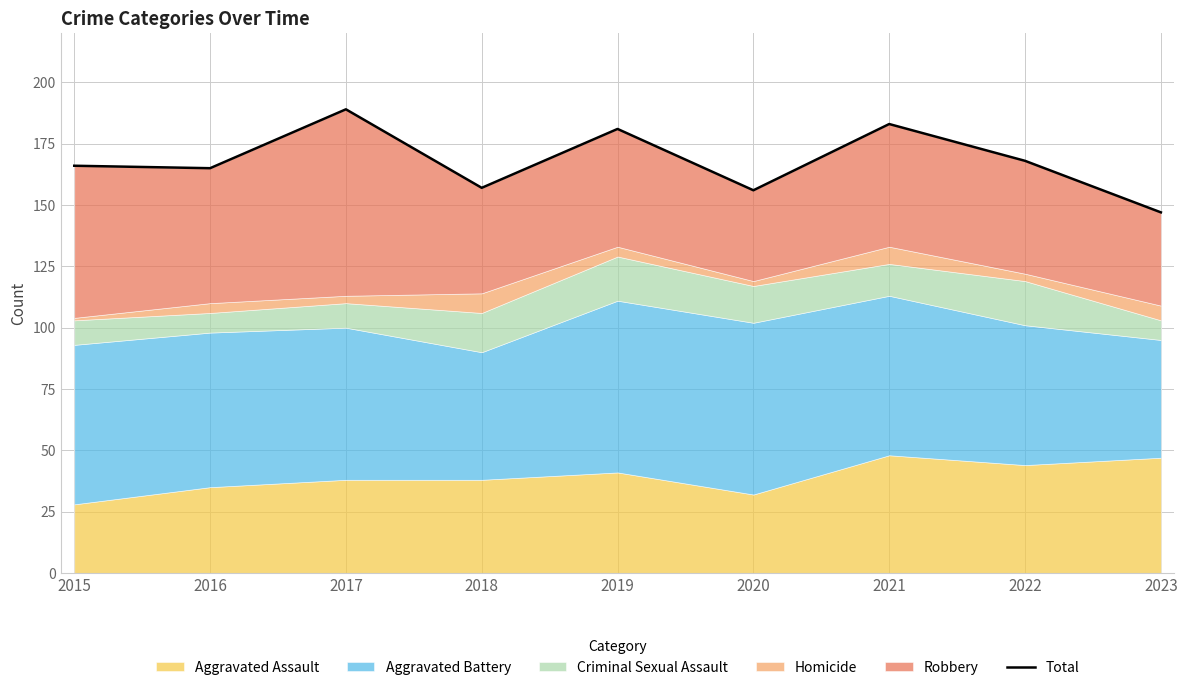

What is the sum of all values?

1512